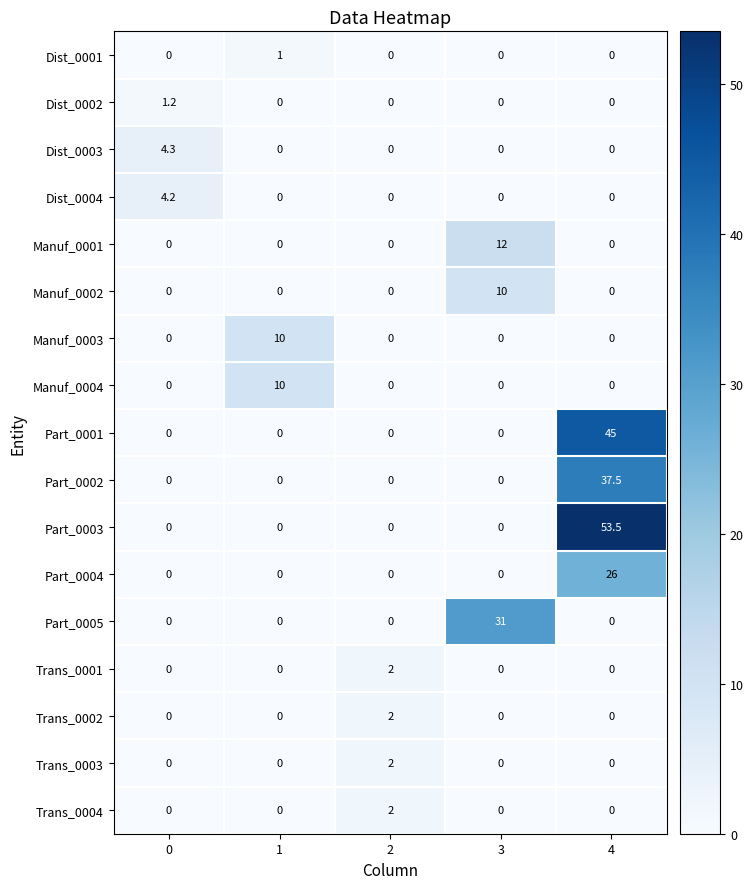

At which category is the sum across all series the highest?

4